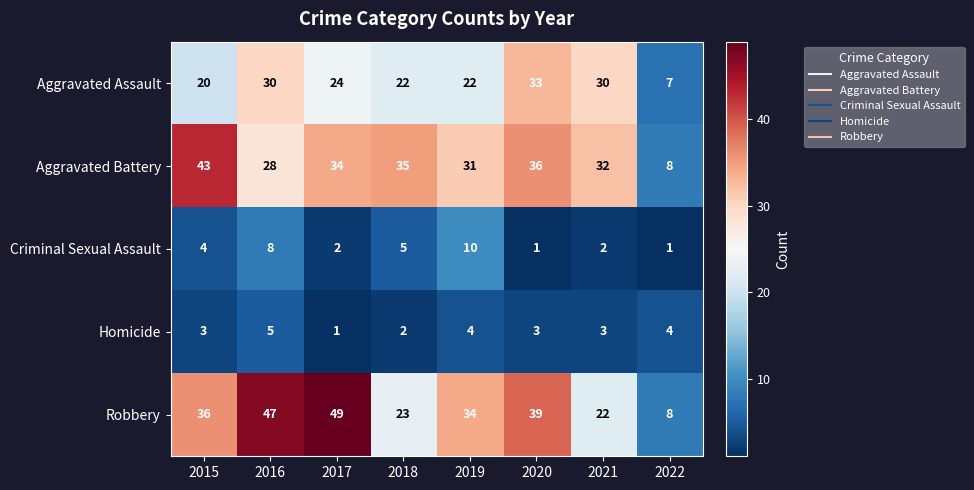

Is it true that Aggravated Assault equals 7 at 2022?

True